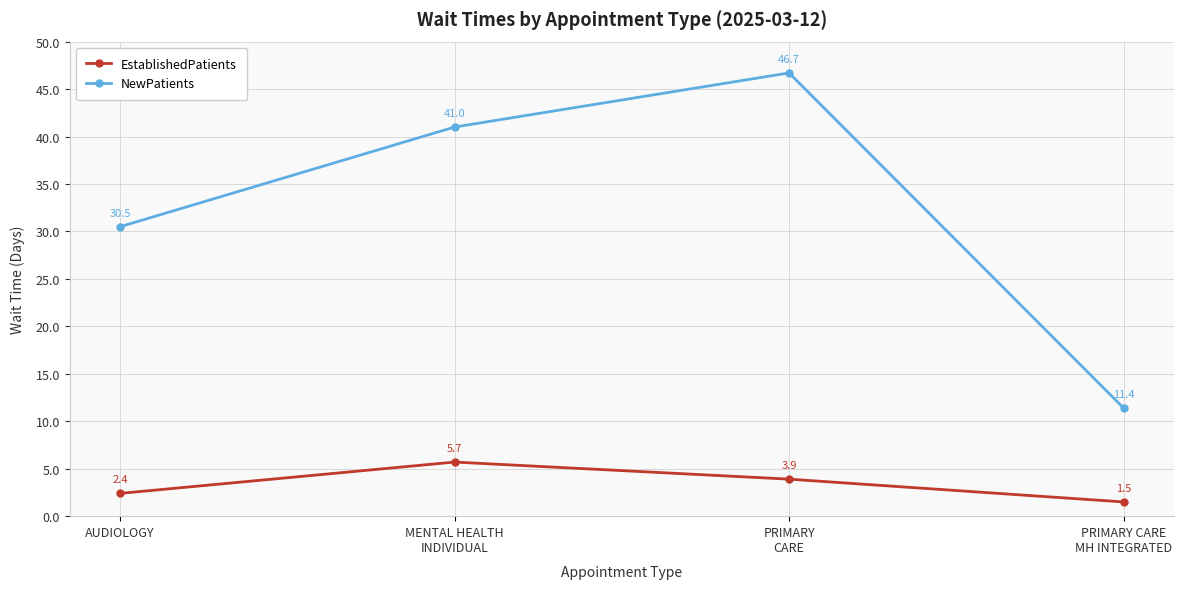

True or false: NewPatients and EstablishedPatients intersect in this chart.

False